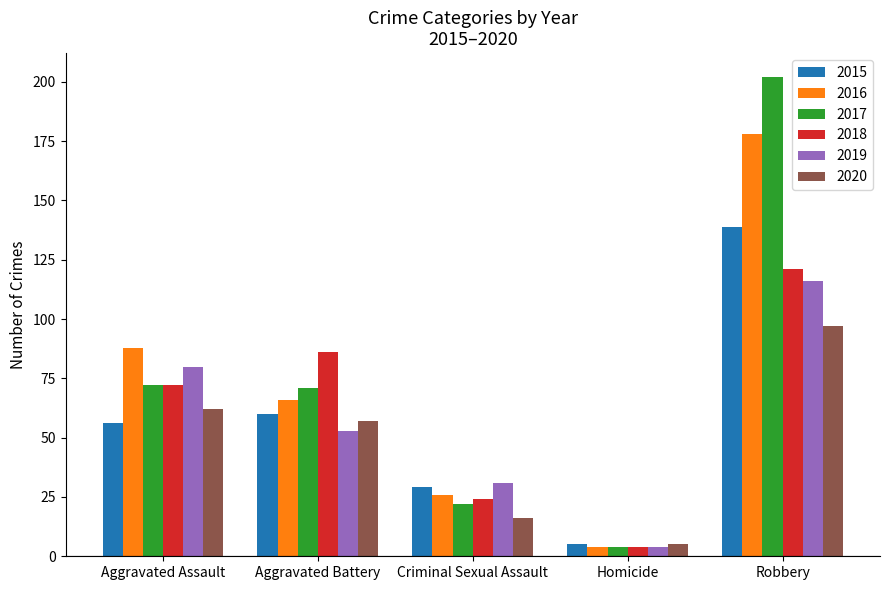

What are all the series names shown in the legend?

2015, 2016, 2017, 2018, 2019, 2020